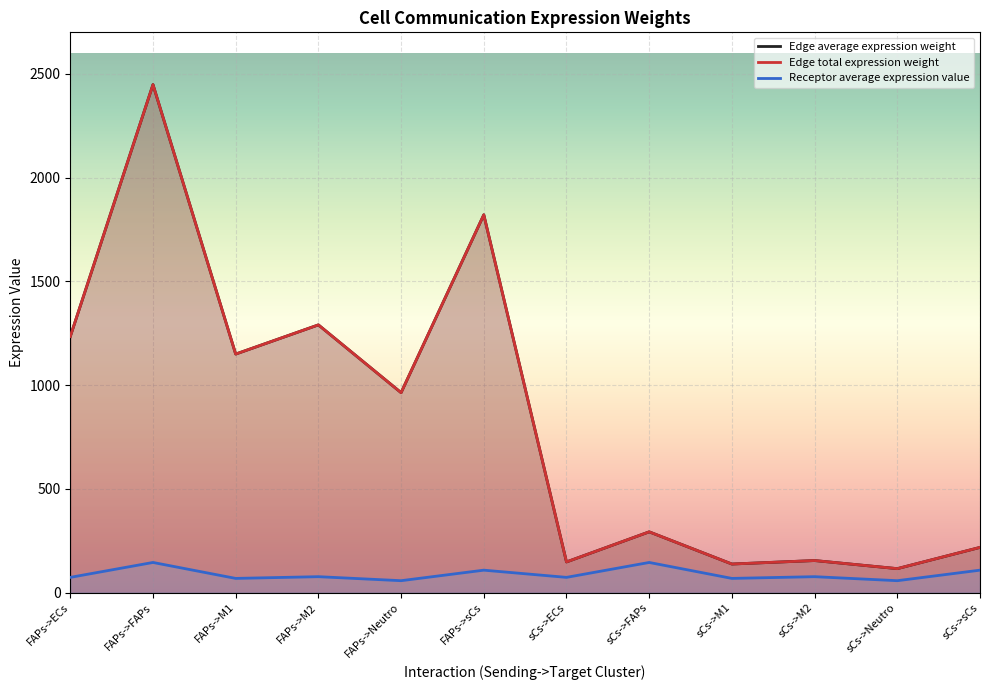

How many lines are shown in the chart?

3